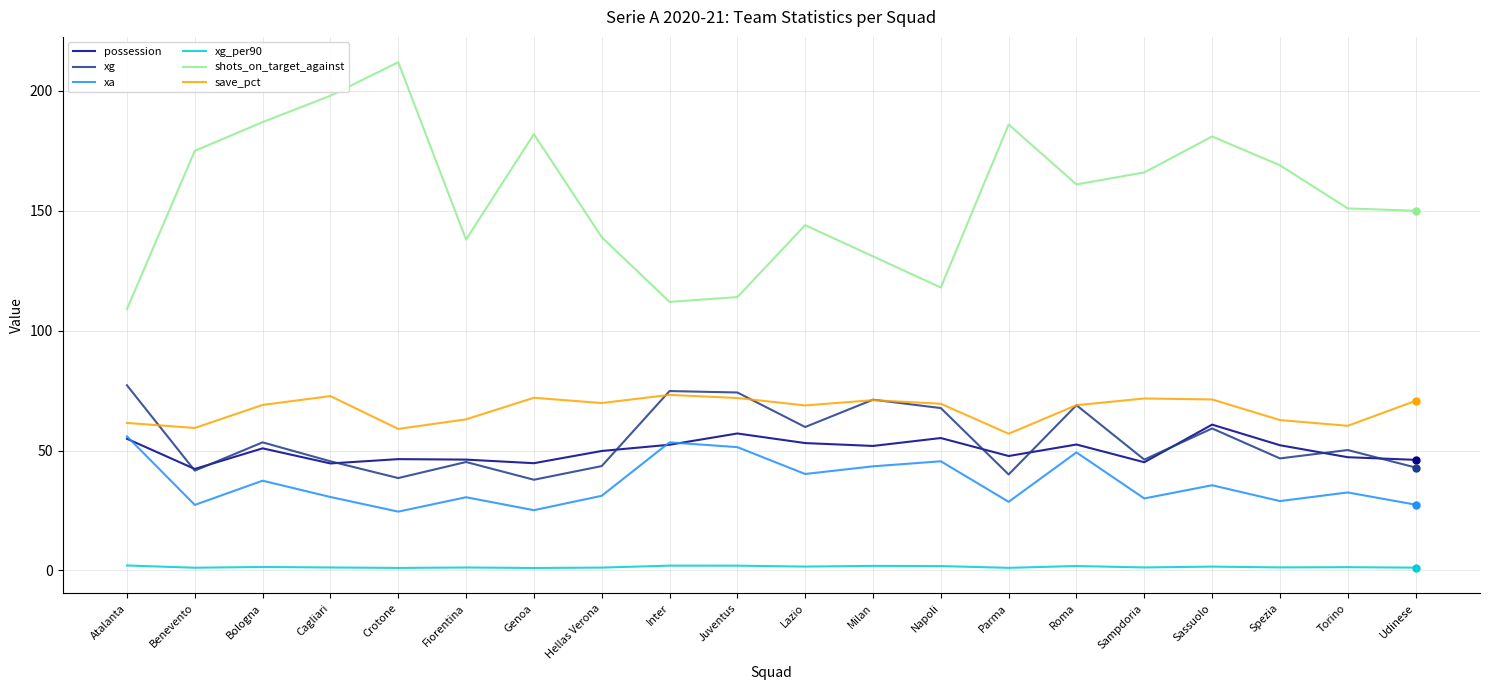

Is the value of xa at Genoa greater than the value of possession at Atalanta?

No